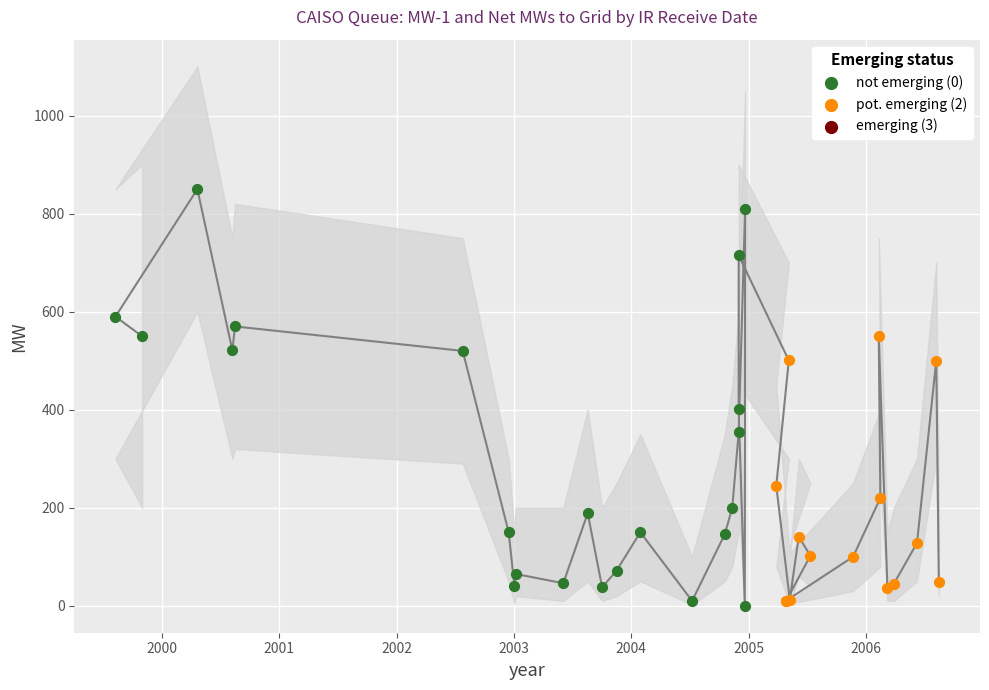

Which series reaches the minimum Y coordinate?

MW-1